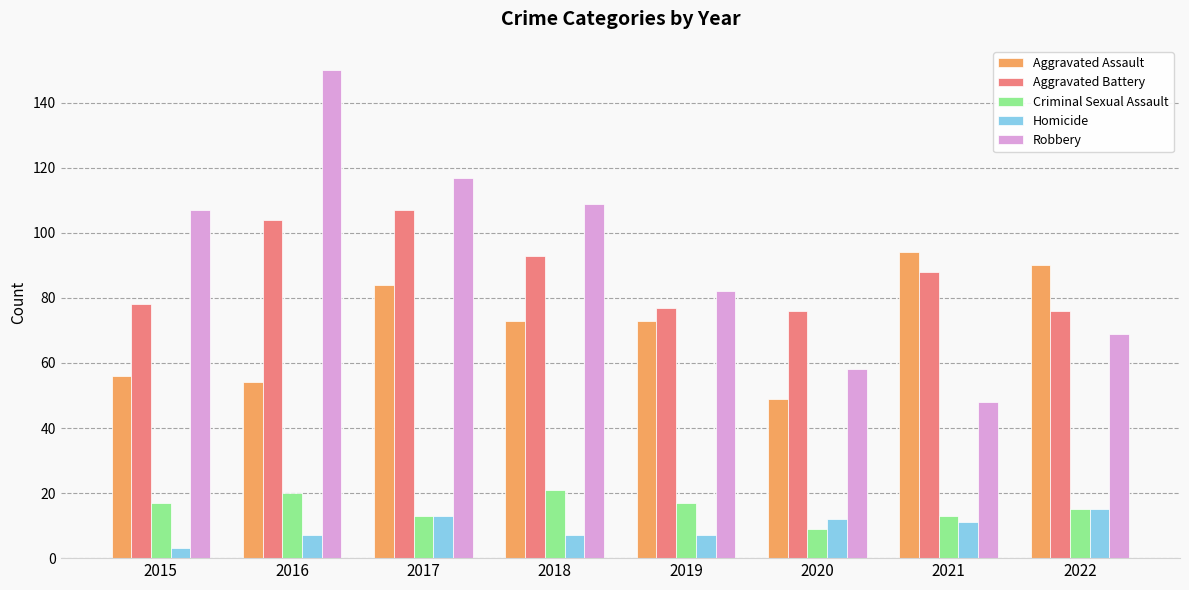

Are the bars grouped side by side (vs. stacked)?

Yes